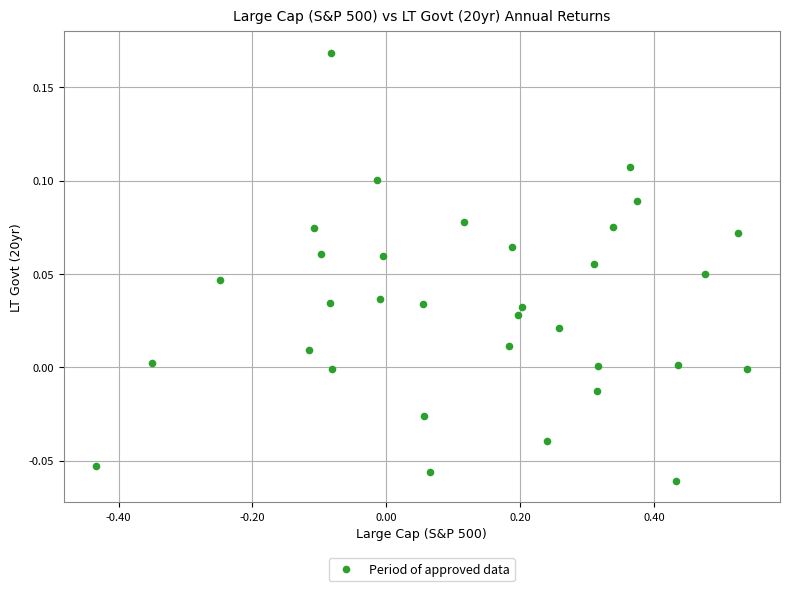

What is the range of X values (max minus min)?

1.0